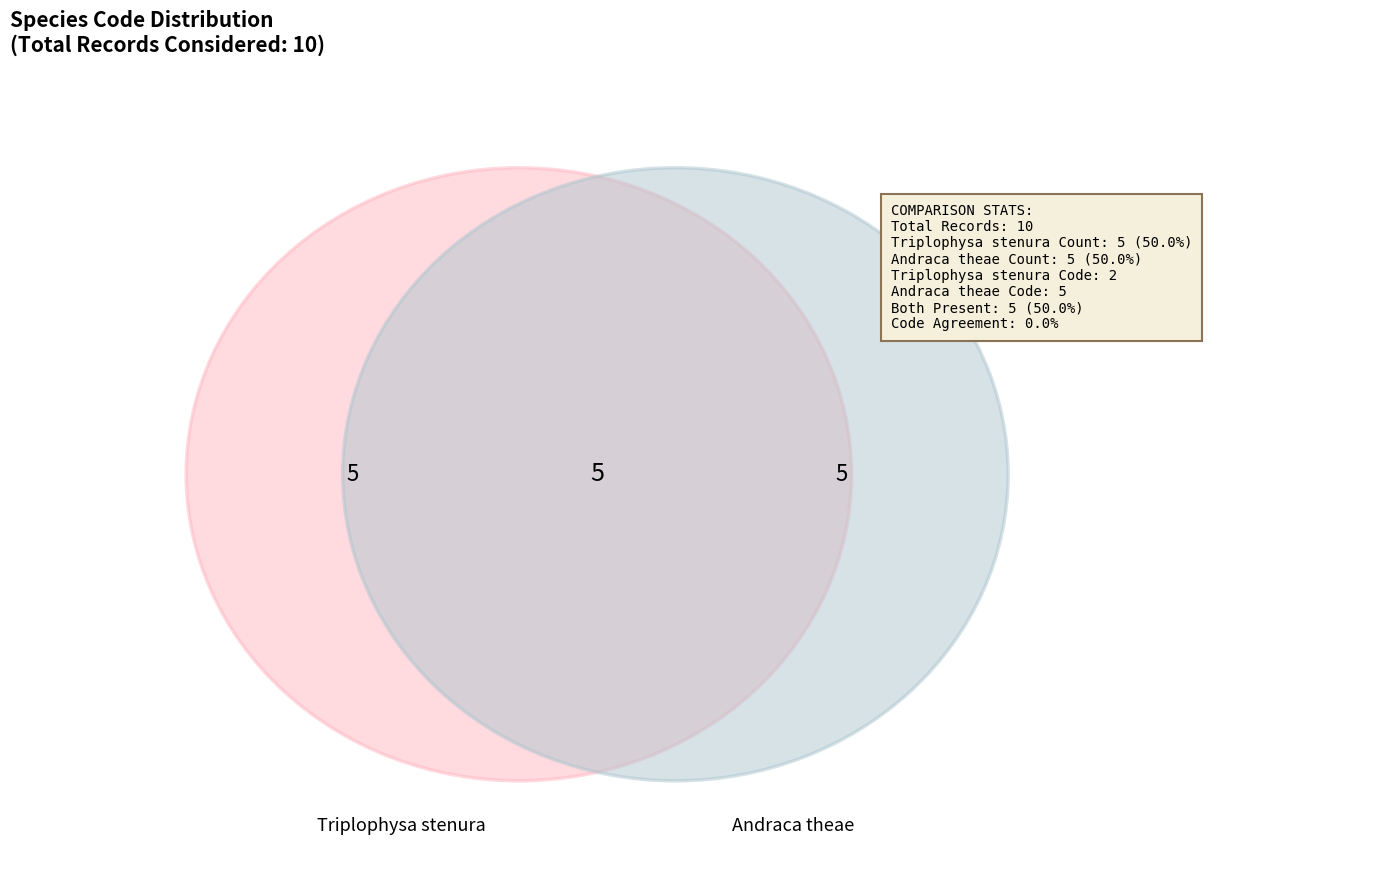

Does Triplophysa stenura represent more than half of the total?

No